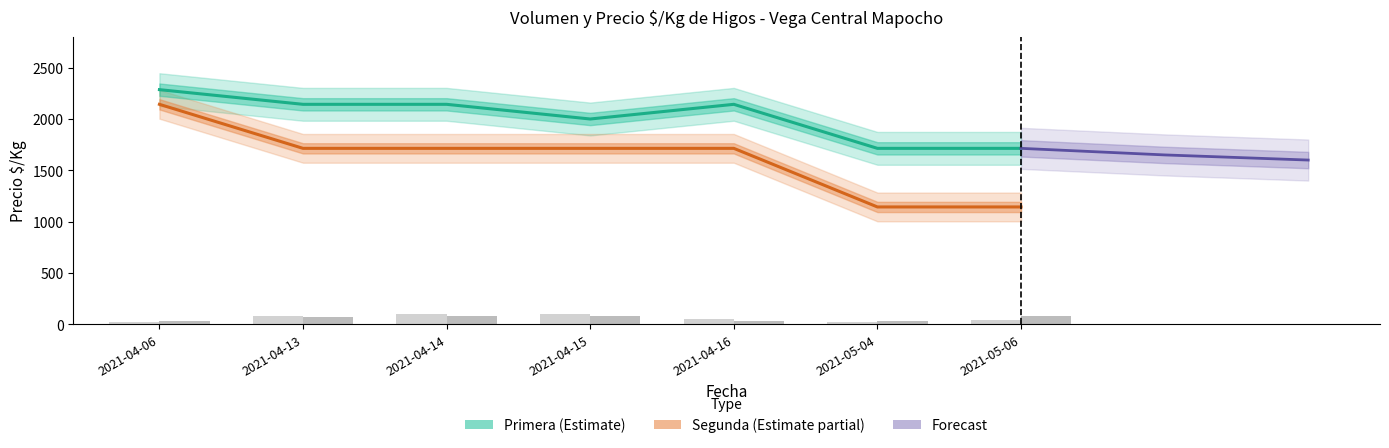

The Primera_Volumen series shows 43 at 2021-04-15. True or false?

False